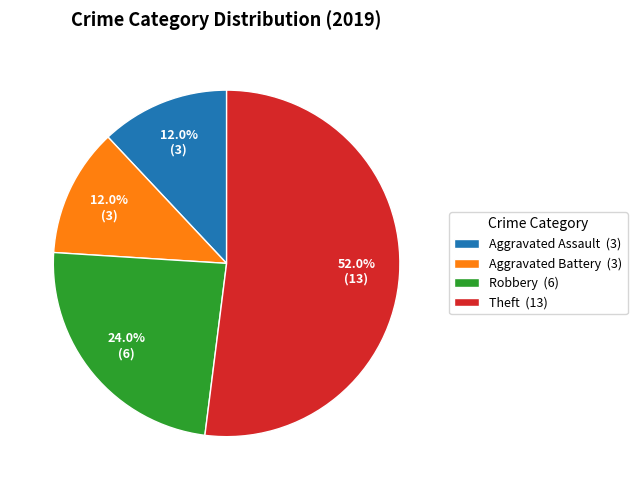

Does Theft account for over 50% of the chart?

Yes